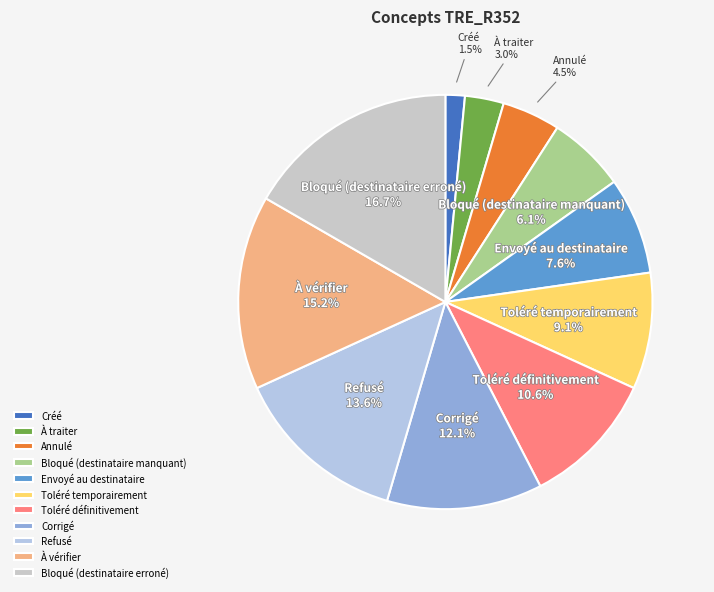

Is there any slice that represents more than half of the pie?

No